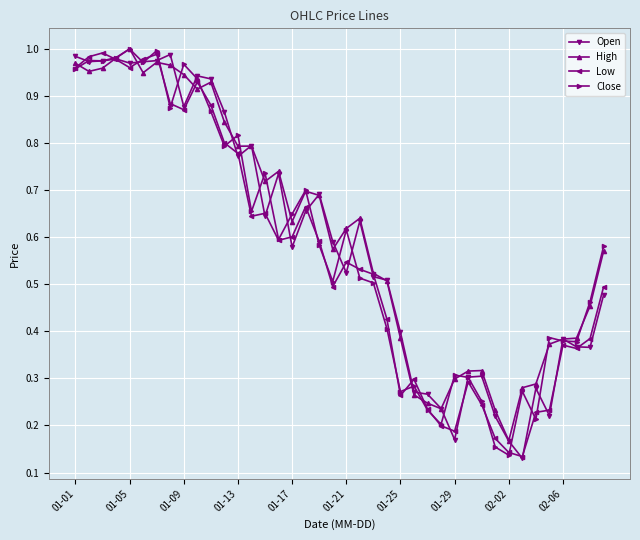

True or false: Open has more than 2 points higher than both neighbors.

True